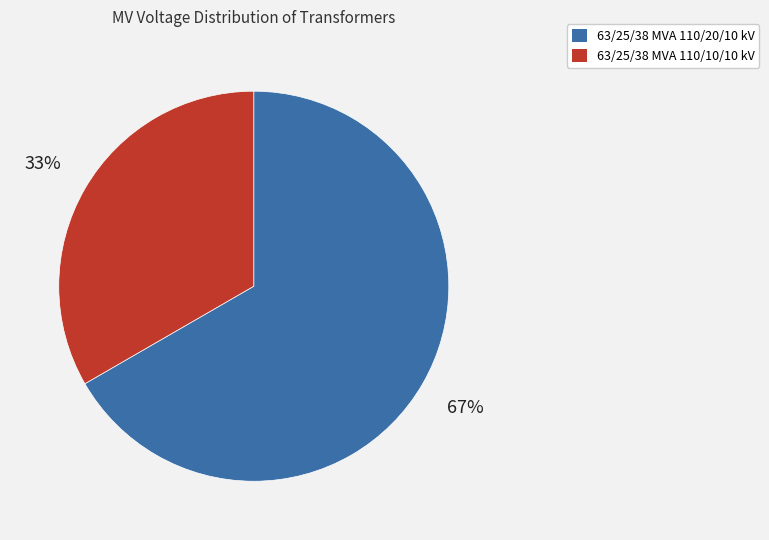

What is the largest slice in the pie chart?

63/25/38 MVA 110/20/10 kV